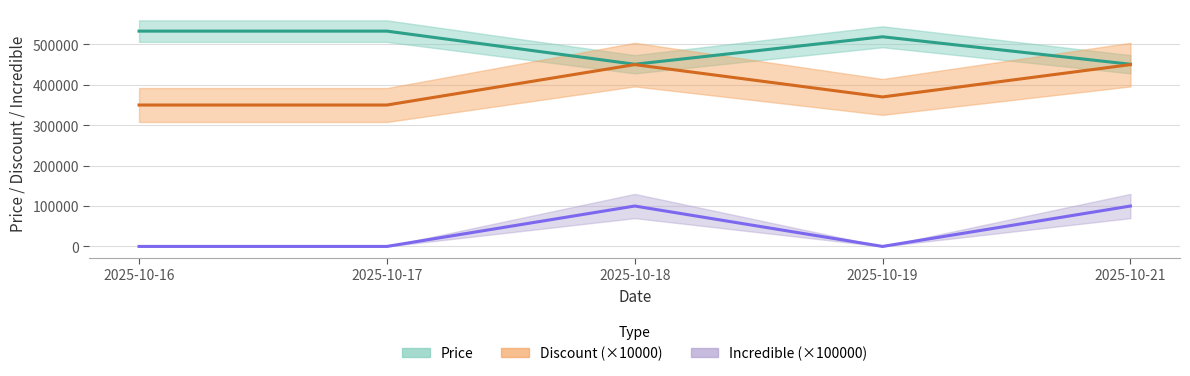

Read the Incredible (×100000) value at 2025-10-18.

100000